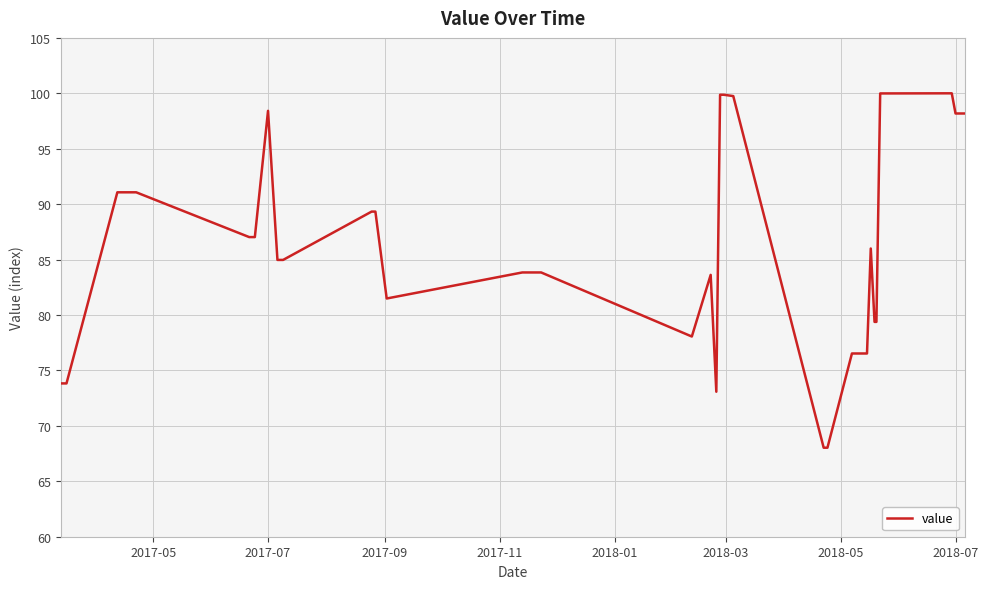

Does the chart display data point markers on the line(s)?

No